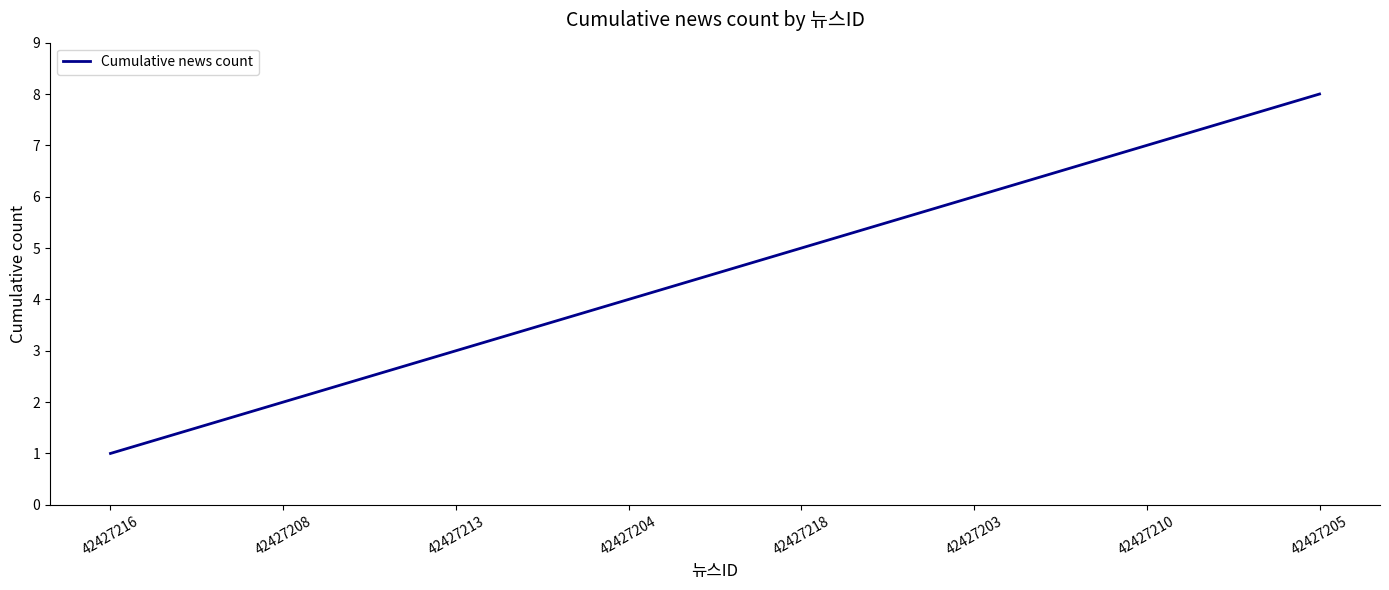

What is the difference between the maximum and minimum values?

7